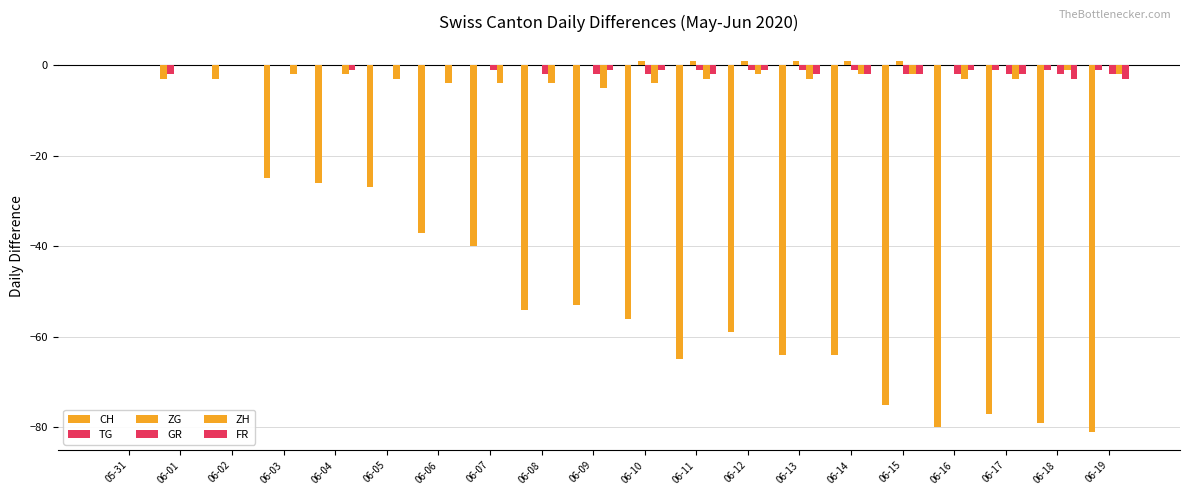

Reading right to left, extract all data points from this chart.

CH: -81	-79	-77	-80	-75	-64	-64	-59	-65	-56	-53	-54	-40	-37	-27	-26	-25	-3	-3	0
TG: -1	-1	-1	0	0	0	0	0	0	0	0	0	0	0	0	0	0	0	-2	0
ZG: 0	0	0	0	1	1	1	1	1	1	0	0	0	0	0	0	0	0	0	0
GR: -2	-2	-2	-2	-2	-1	-1	-1	-1	-2	-2	-2	-1	0	0	0	0	0	0	0
ZH: -2	-1	-3	-3	-2	-2	-3	-2	-3	-4	-5	-4	-4	-4	-3	-2	-2	0	0	0
FR: -3	-3	-2	-1	-2	-2	-2	-1	-2	-1	-1	0	0	0	0	-1	0	0	0	0